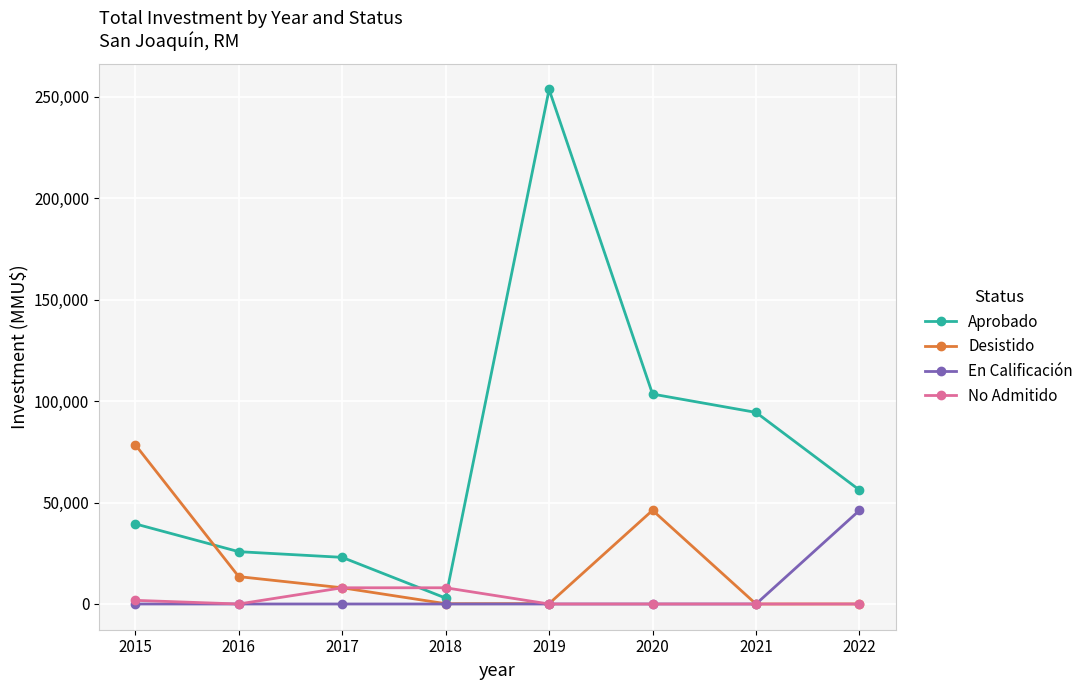

What is the sum of all Aprobado values?

599013